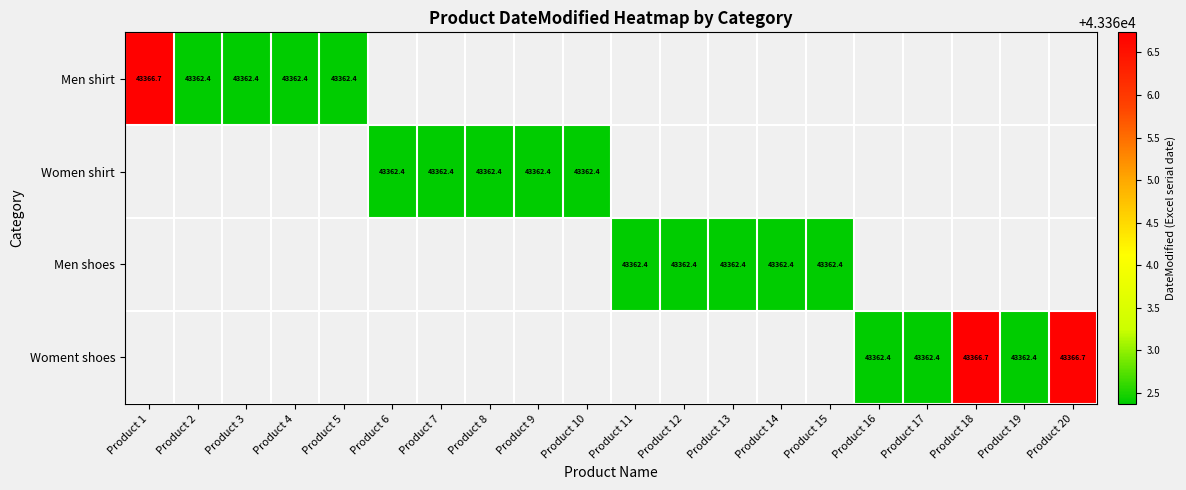

How many series are shown in this chart?

4